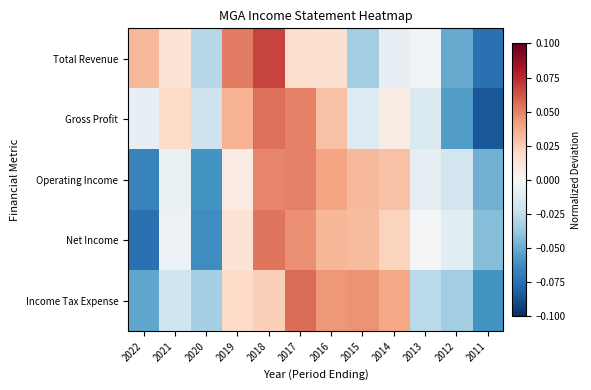

Rank the series at 2012 from lowest to highest value.

Gross Profit, Total Revenue, Income Tax Expense, Operating Income, Net Income